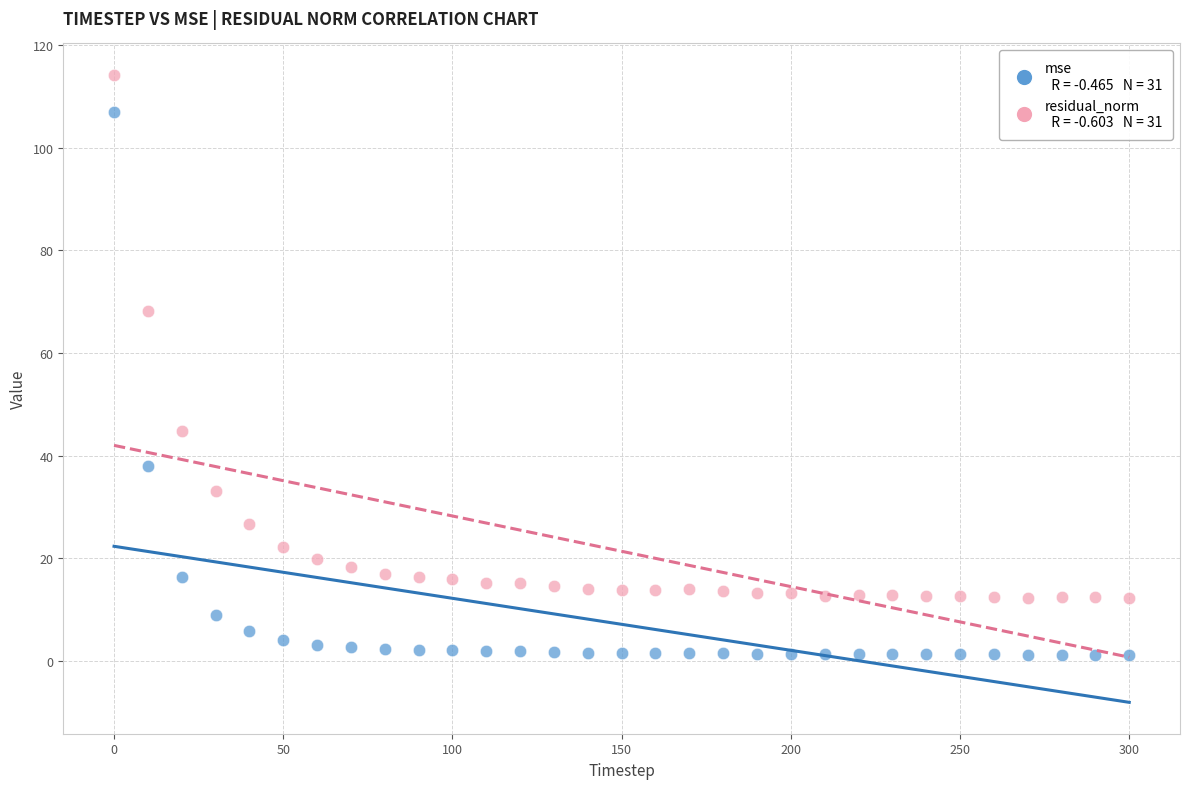

Across all data points, what is the range of X values (max minus min)?

300.0